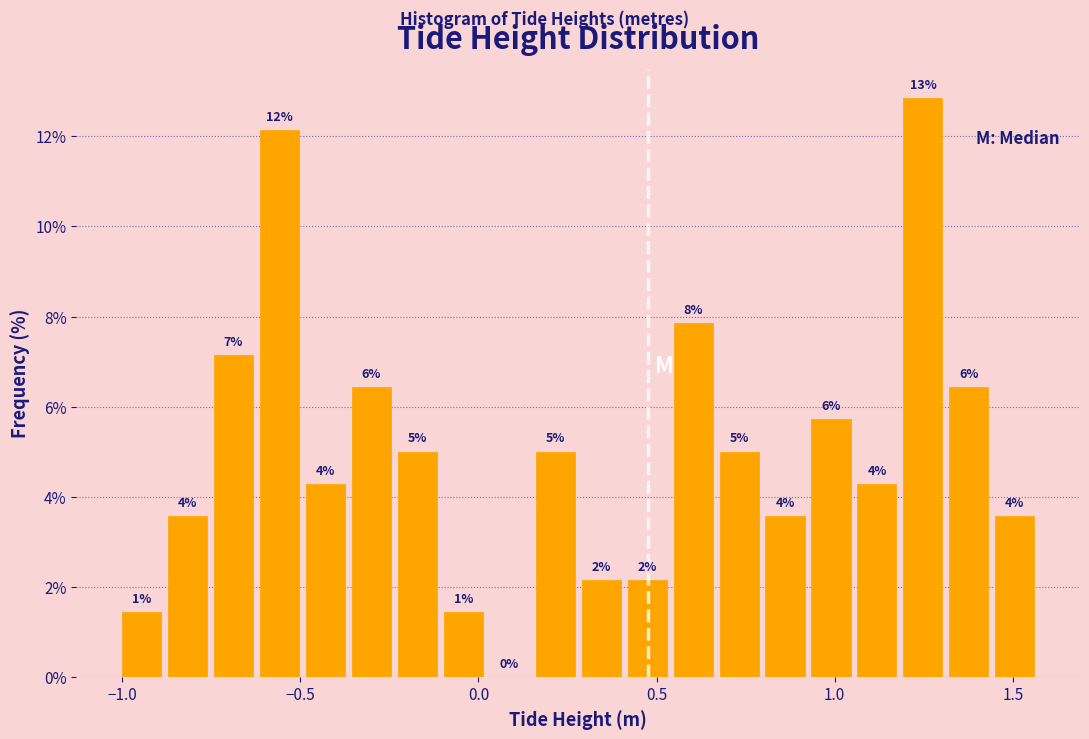

Read against the x-axis, roughly where is the centre of the tallest bar?

1.25